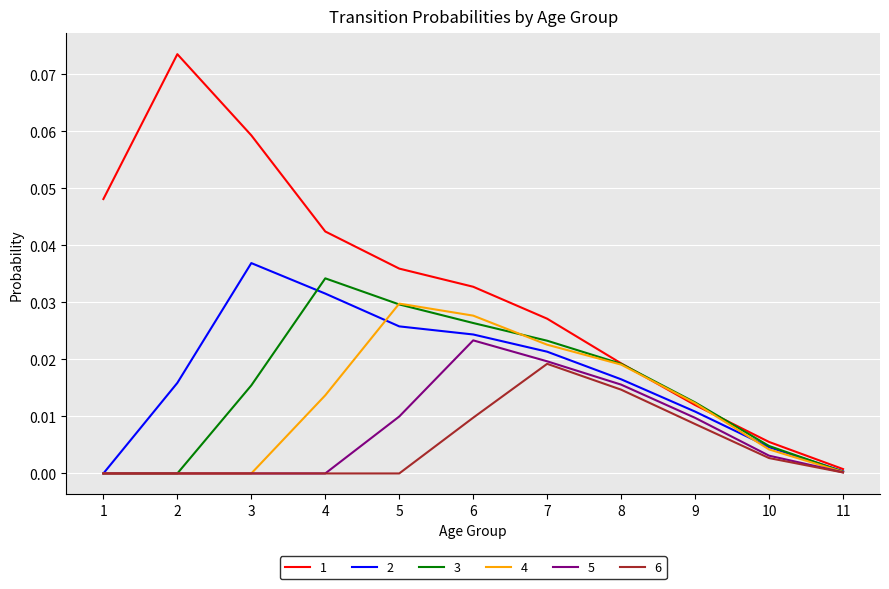

What are all the series names shown in the legend?

1, 2, 3, 4, 5, 6